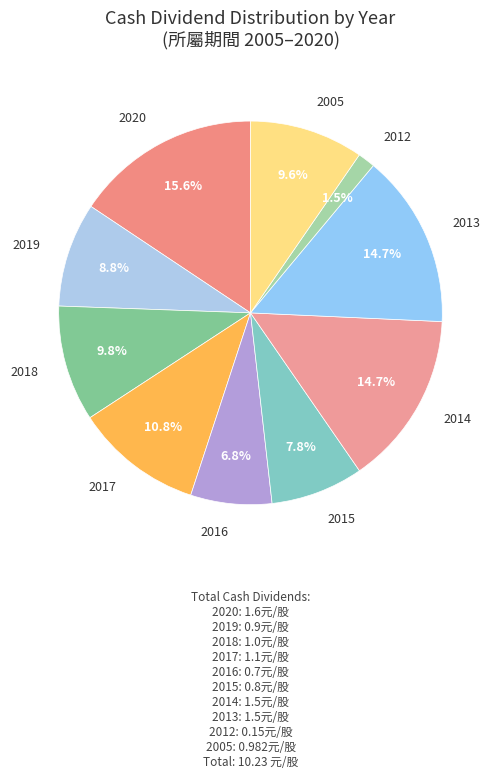

Does any single category account for the majority?

No